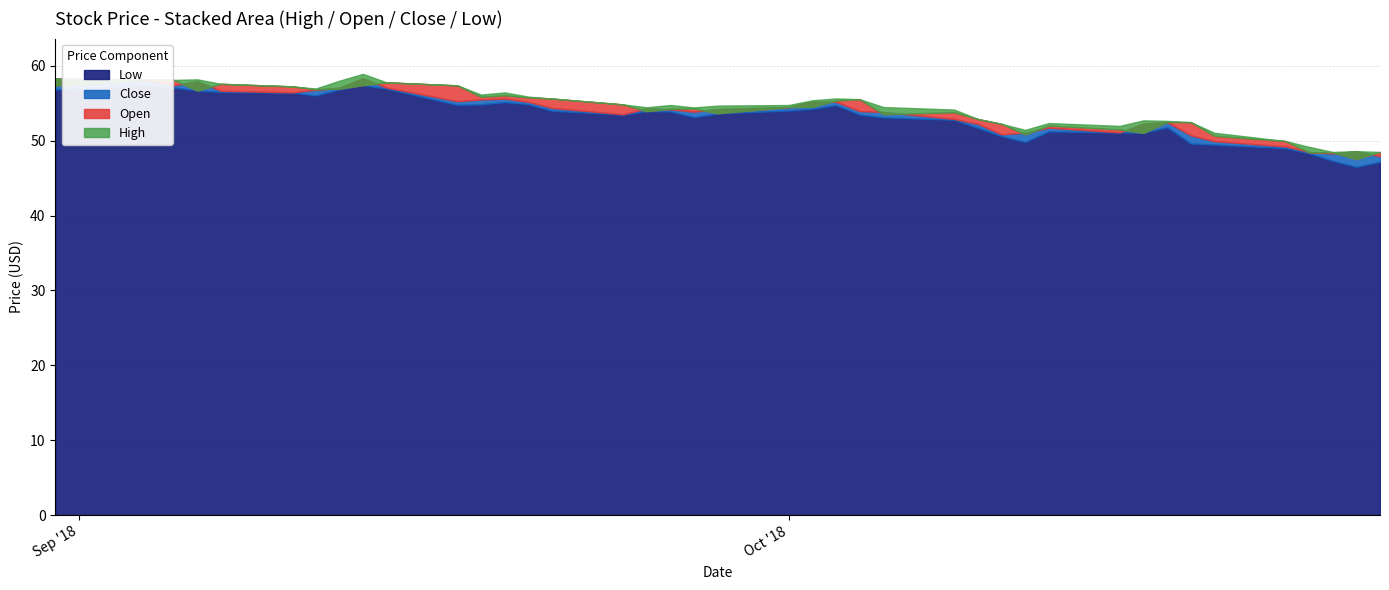

What is the sum of the Low values at 2018-09-20 and 2018-10-10?

105.5